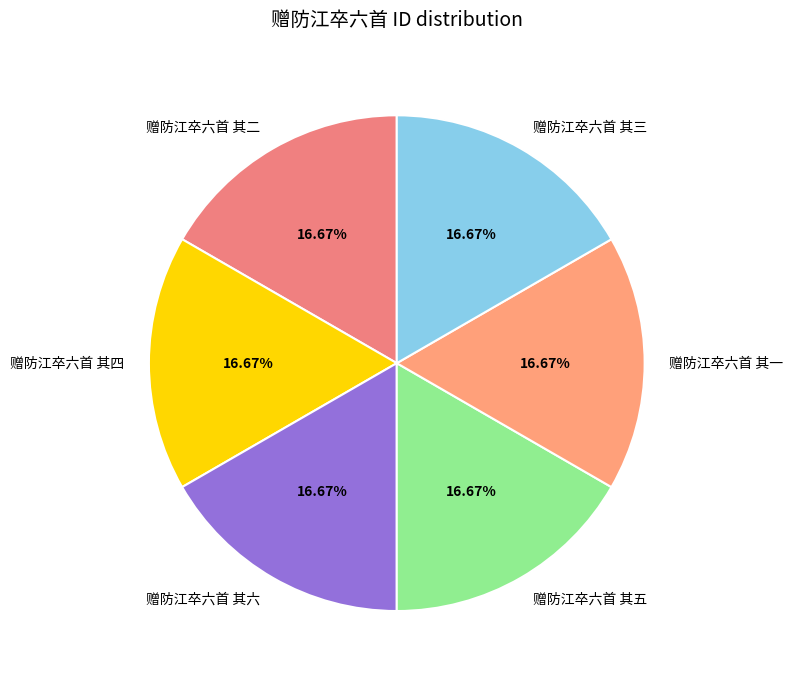

Combined, do 赠防江卒六首 其二 and 赠防江卒六首 其四 account for over 50%?

No